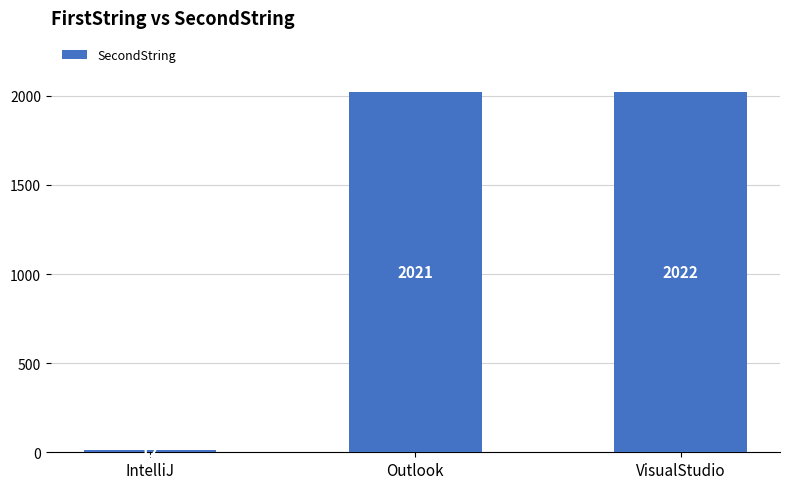

List the labels in order of value, largest first.

VisualStudio, Outlook, IntelliJ